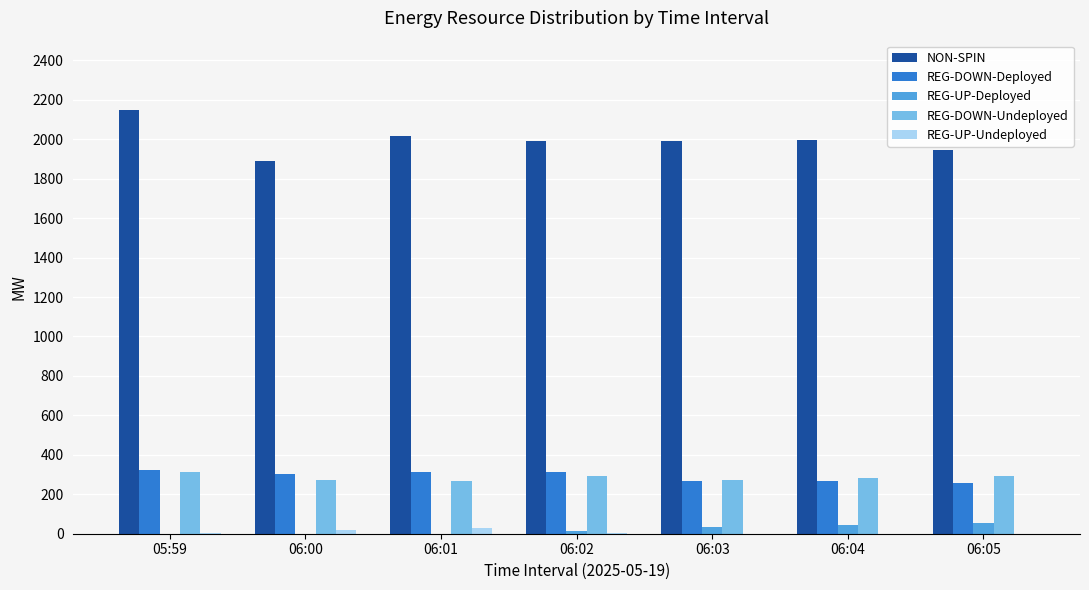

What is the sum of all REG-UP-Deployed values?

147